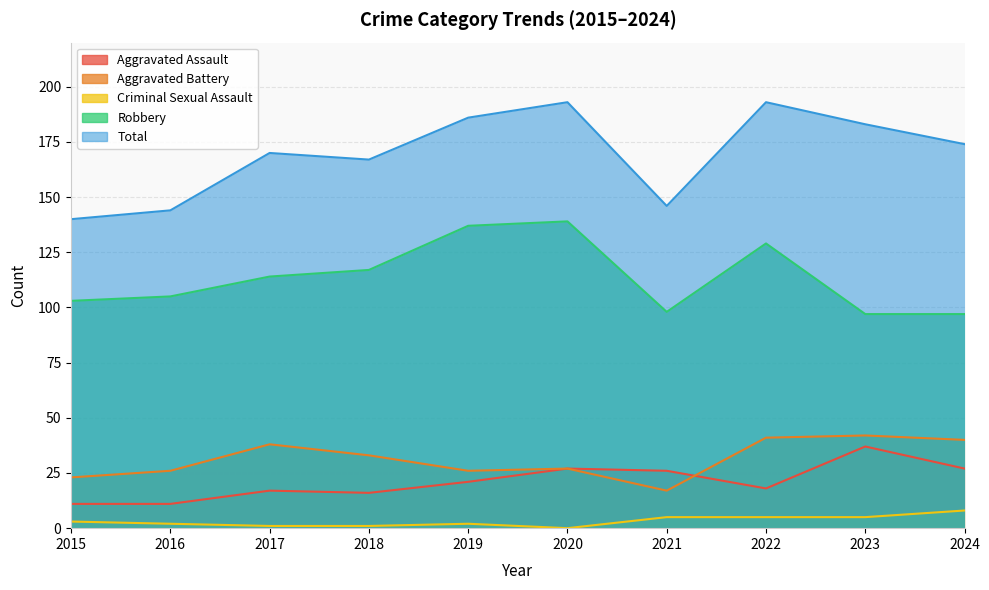

The Robbery series shows 114 at 2017. True or false?

True